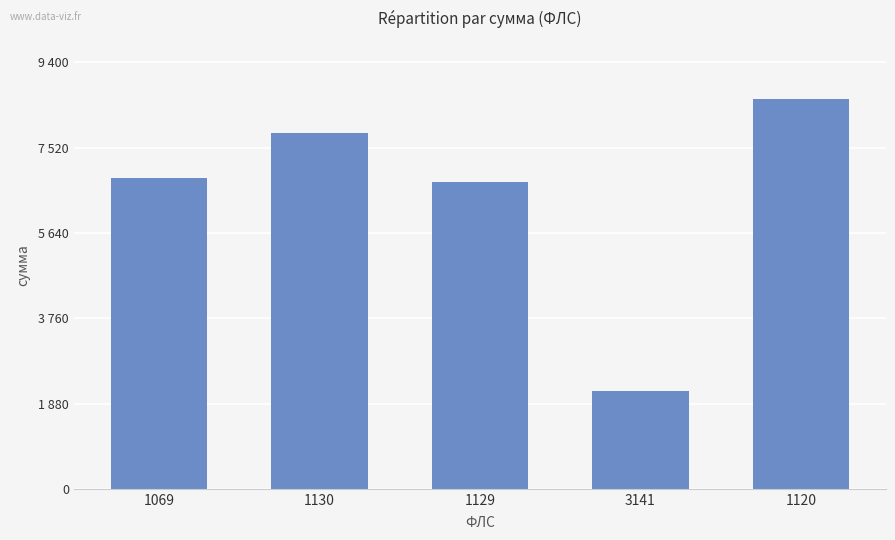

What is the difference between the maximum and minimum values?

6423.2